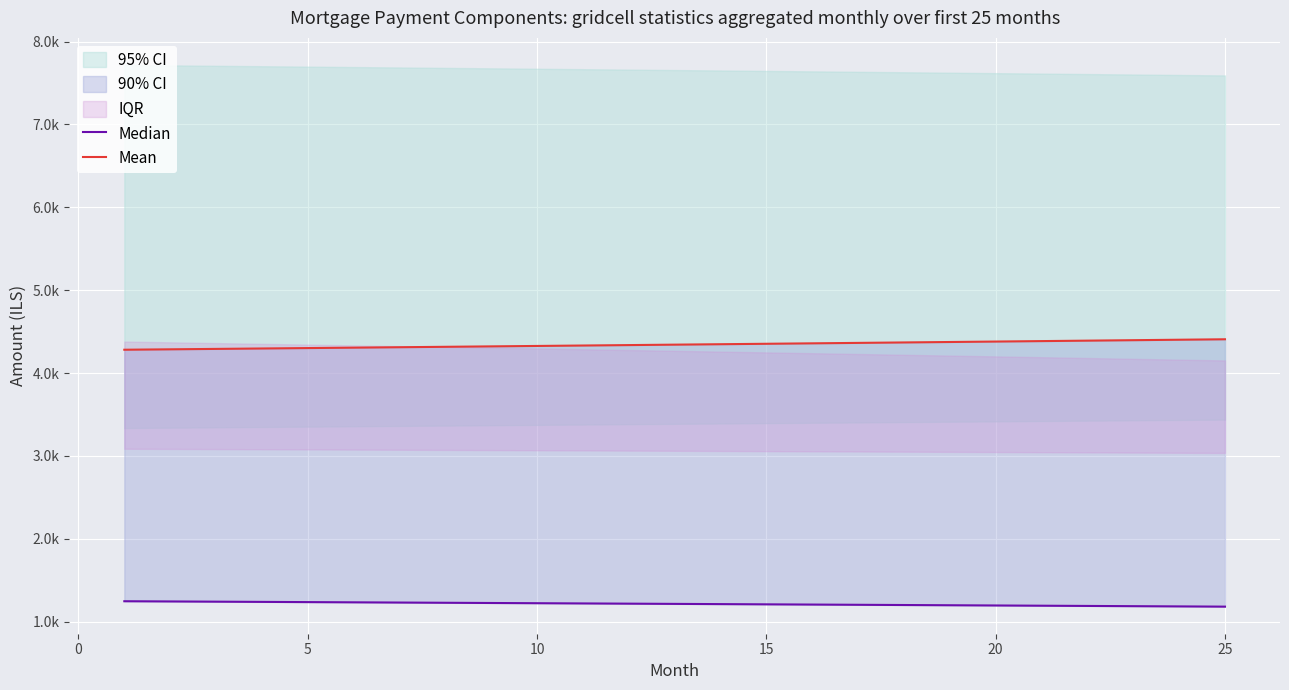

True or false: Median has more than 2 interior local peaks.

False